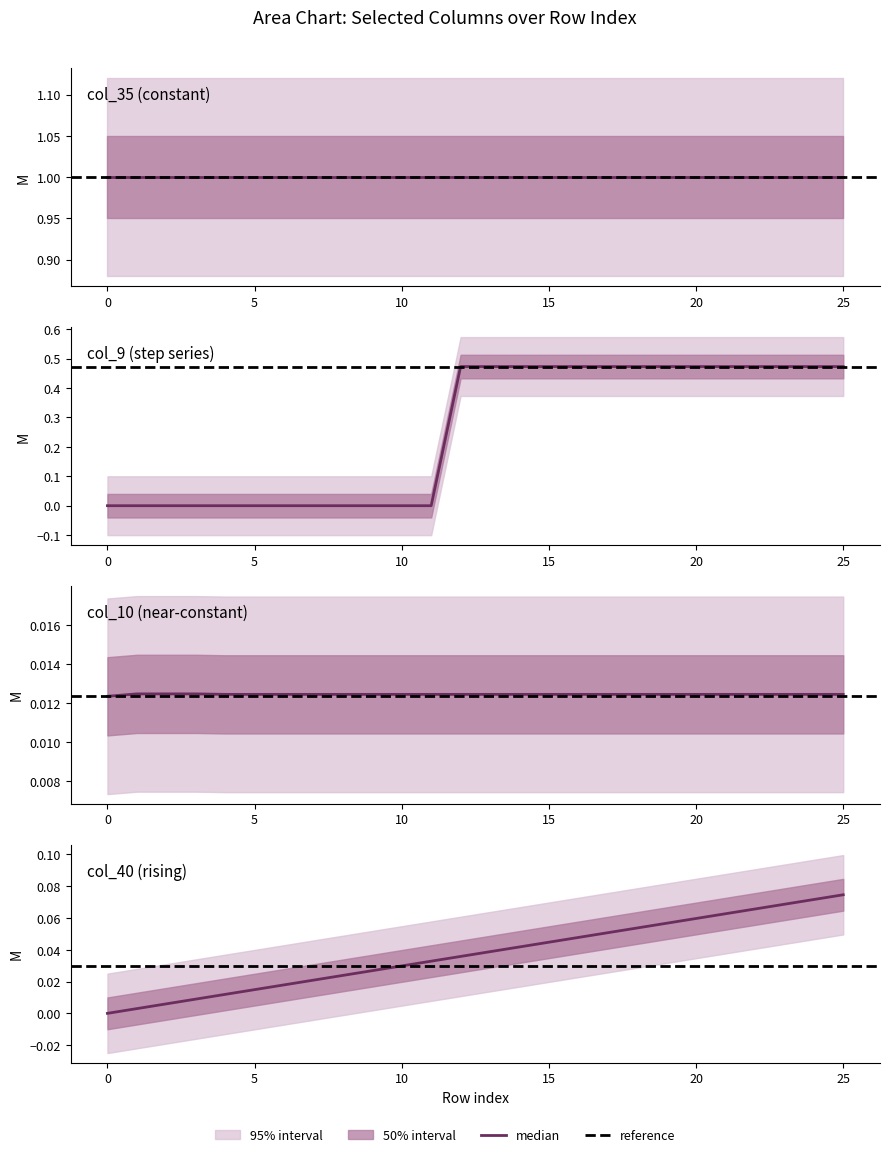

Between 1 and 18, which series saw the biggest shift?

col_9